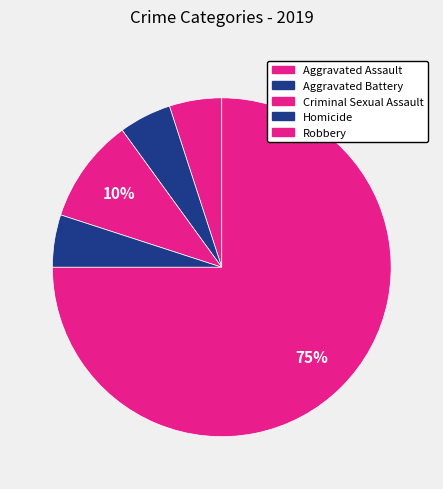

To the nearest percent, what percentage of the pie is Criminal Sexual Assault?

10%